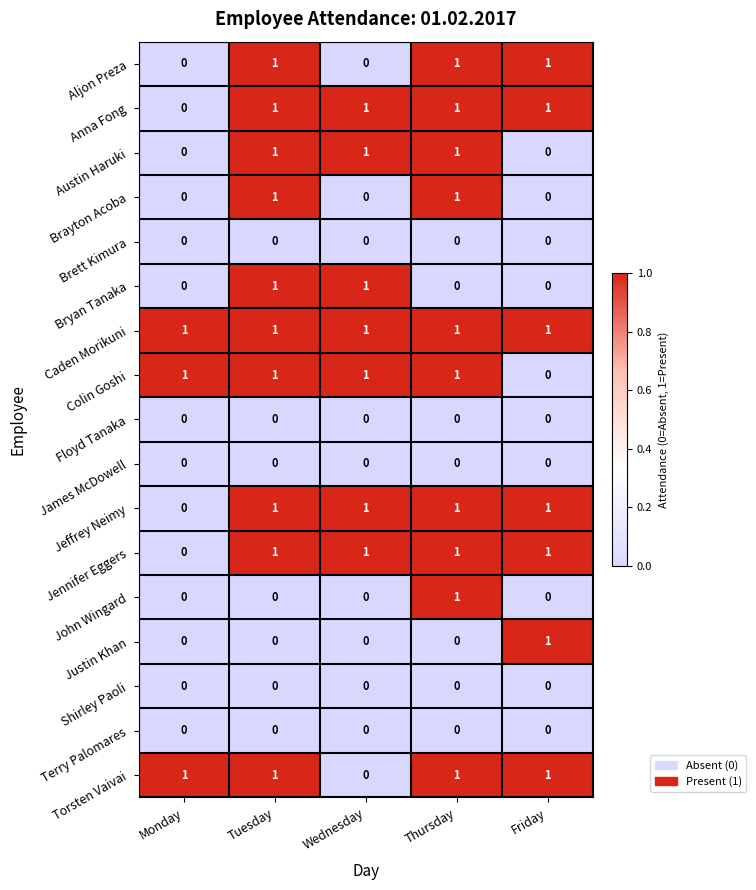

At which label is Jeffrey Neimy closest to 0?

Monday